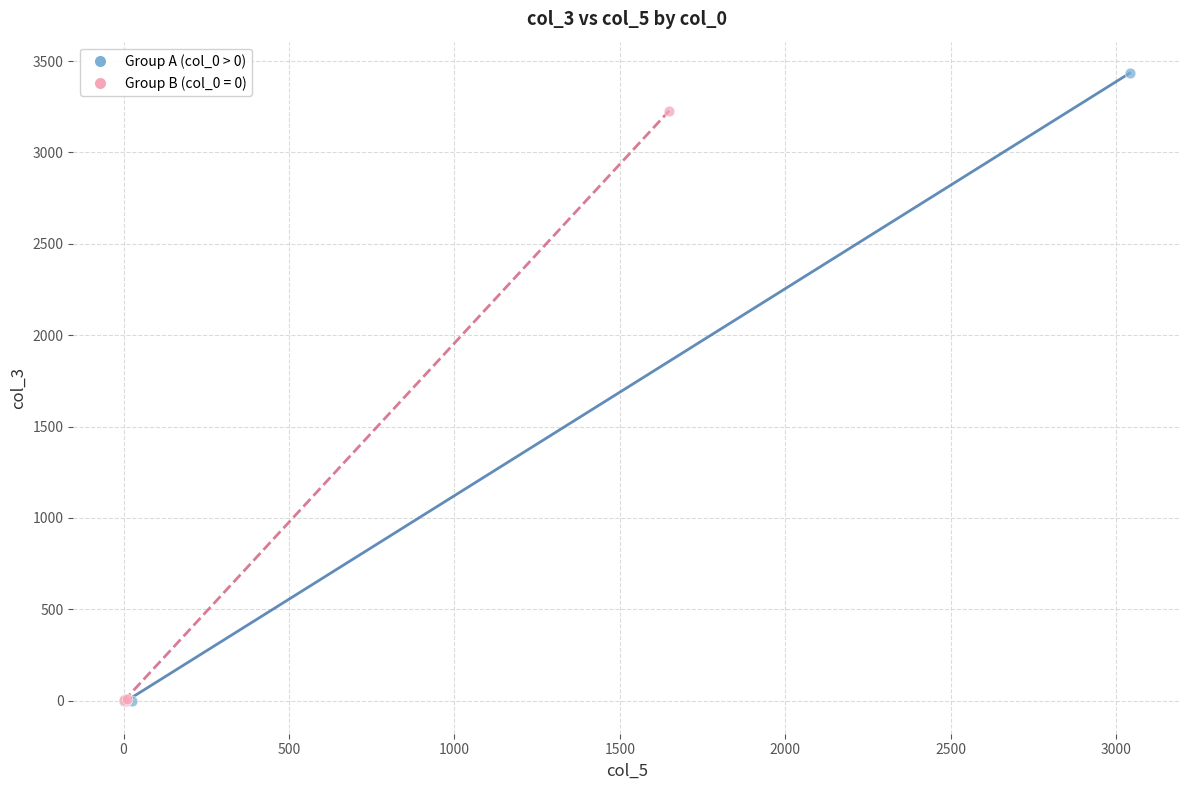

Which series has the widest spread of Y values?

Group A (col_0 > 0)